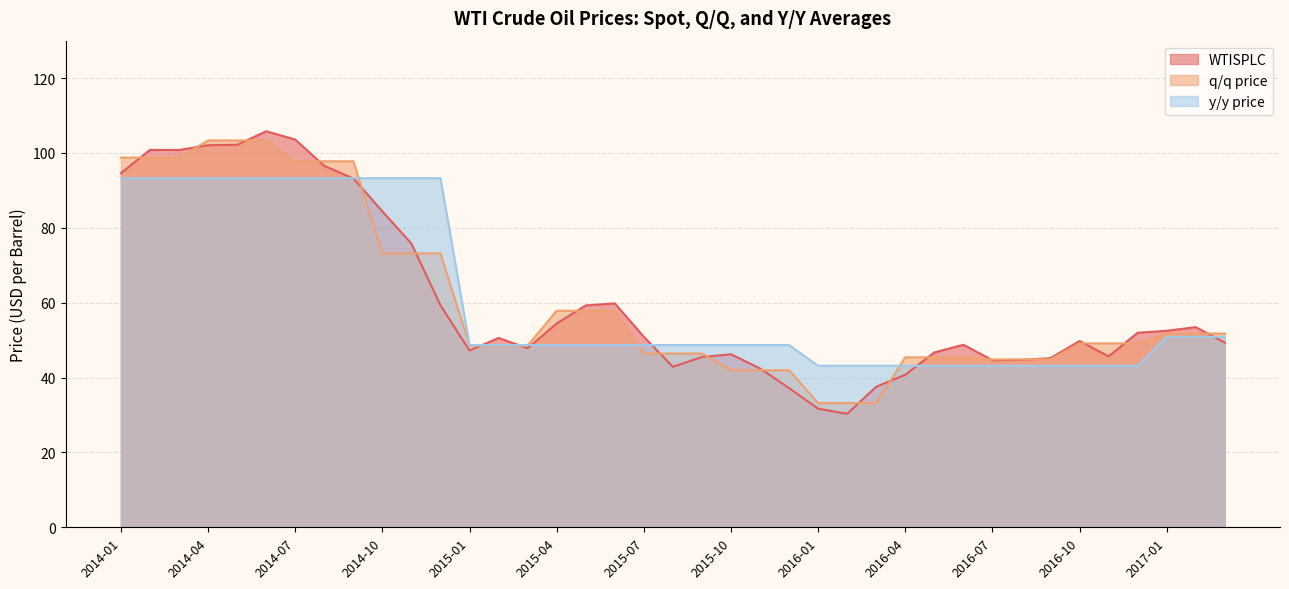

What are all the series names shown in the legend?

WTISPLC, q/q price, y/y price